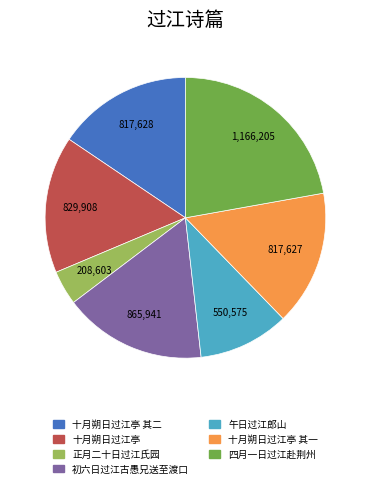

Is there any slice that represents more than half of the pie?

No